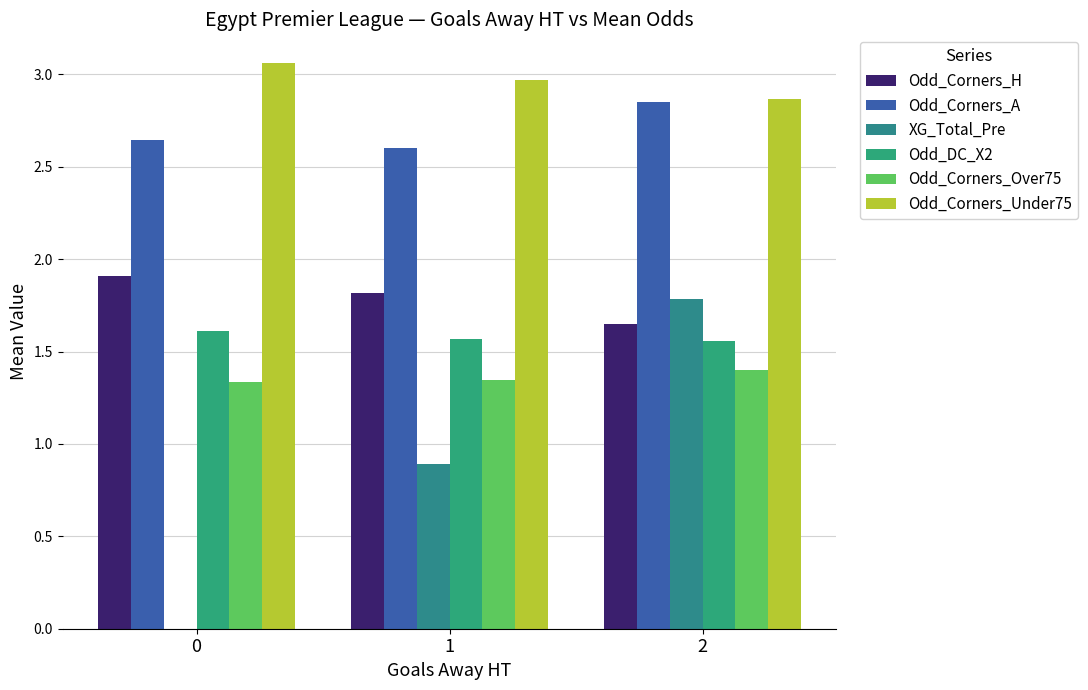

The Odd_Corners_Under75 series shows 3.0 at 1. True or false?

True